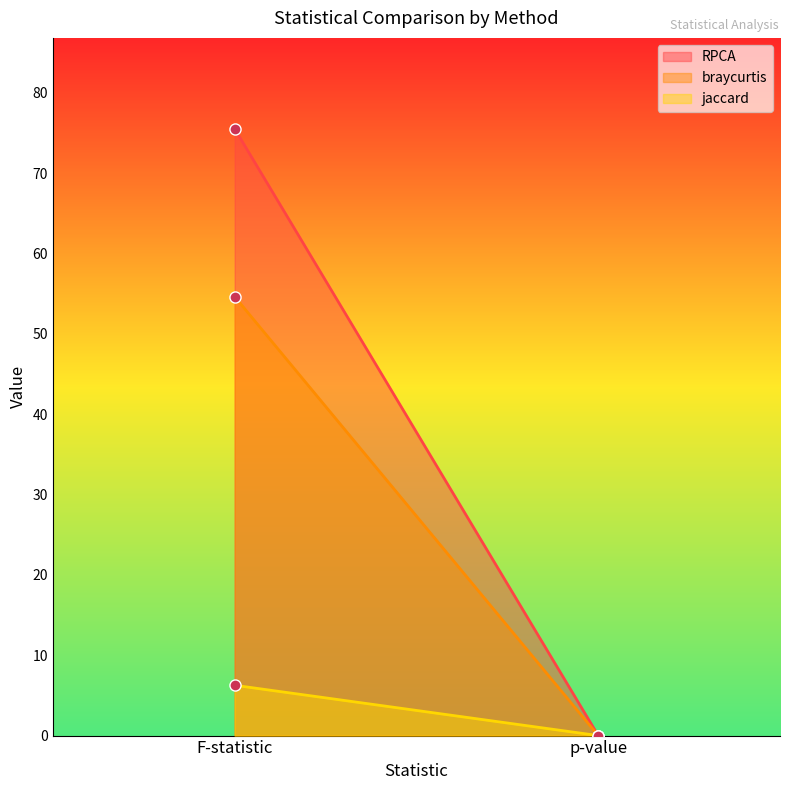

Rank the series by their average value, from highest to lowest.

RPCA, braycurtis, jaccard